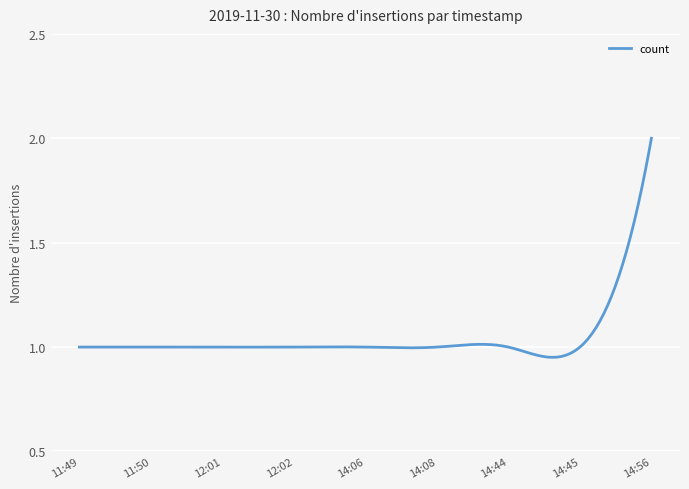

What is the greatest value displayed?

2.0